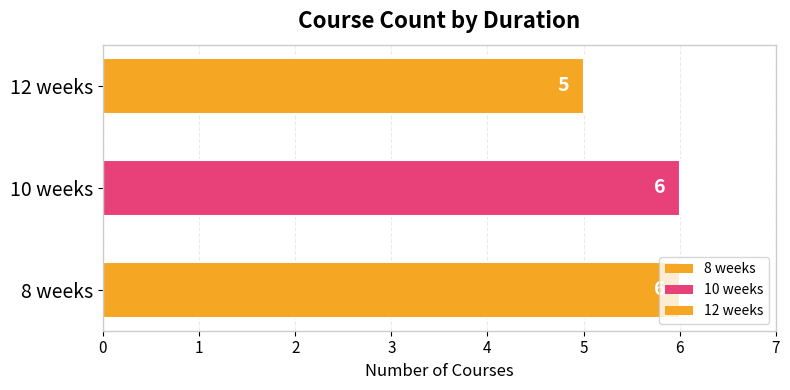

What is the sum of the values at 8 weeks and 10 weeks?

12